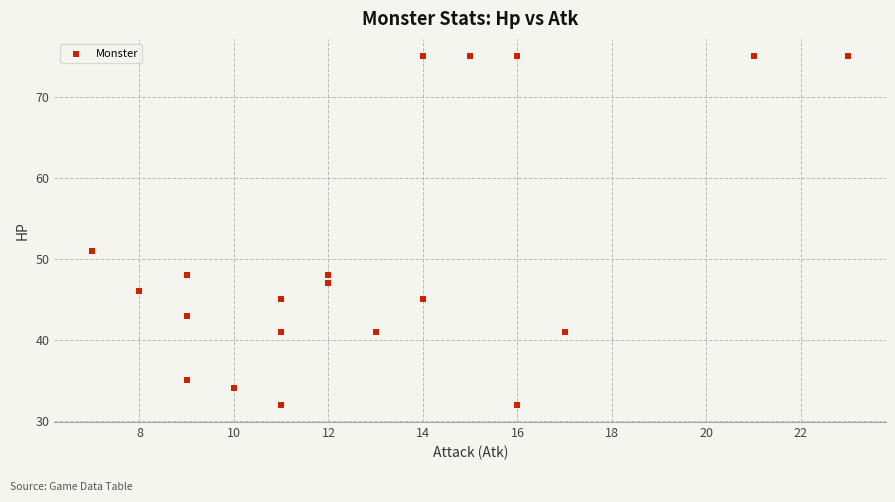

What Y value in the scatter plot is closest to 53?

51